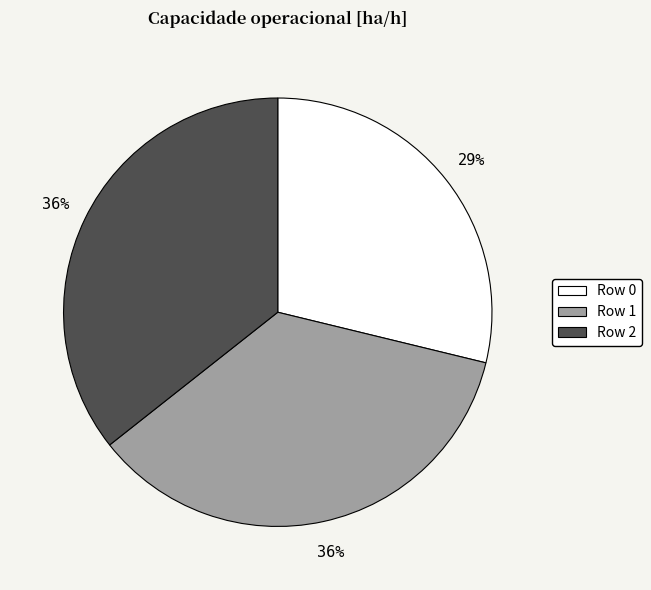

How many slices are in this pie chart?

3